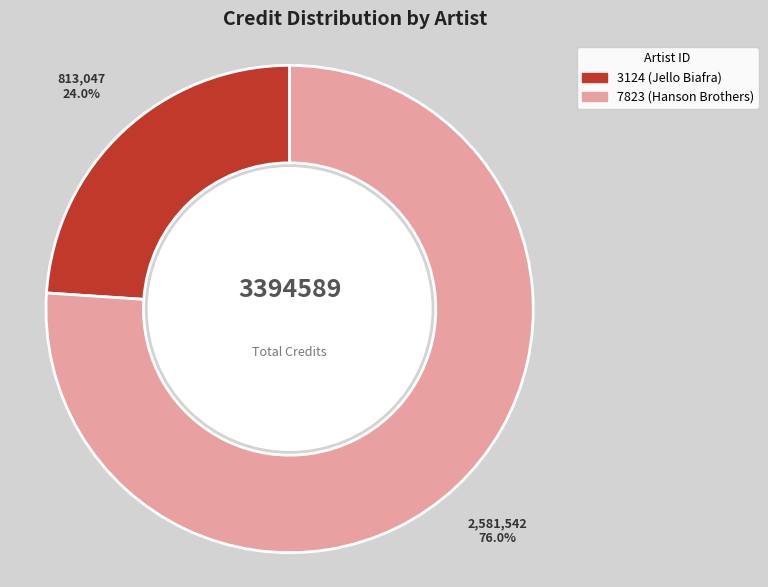

Which has a higher value, 7823 (Hanson Brothers) or 3124 (Jello Biafra)?

7823 (Hanson Brothers)